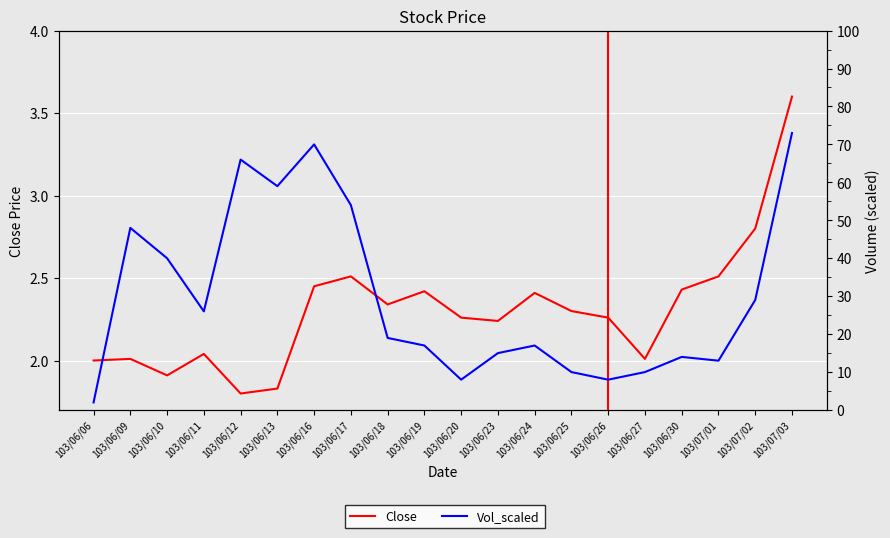

Read the Vol_scaled value at 103/06/09.

48.0